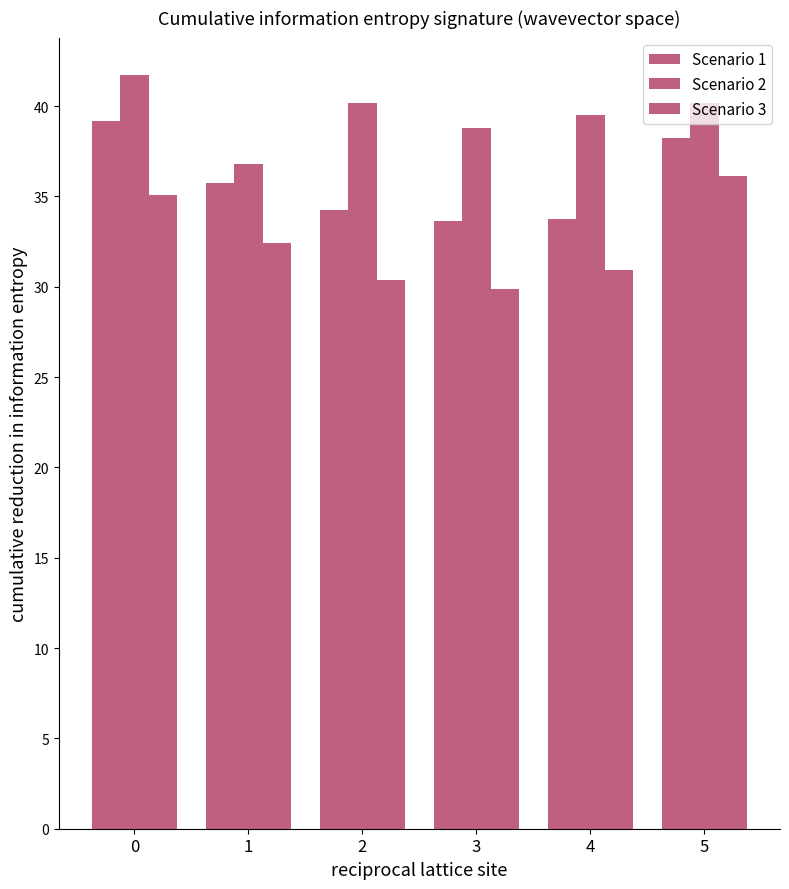

Reading right to left, extract all data points from this chart.

Scenario 1: 5=38.2	4=33.8	3=33.6	2=34.2	1=35.7	0=39.2
Scenario 2: 5=40.2	4=39.5	3=38.8	2=40.2	1=36.8	0=41.7
Scenario 3: 5=36.1	4=30.9	3=29.9	2=30.4	1=32.4	0=35.1